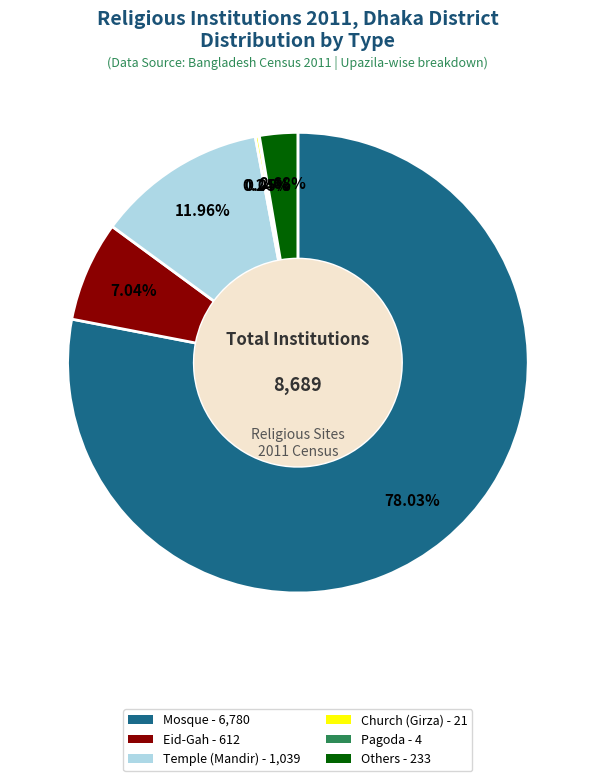

What is the ratio of the value at Temple (Mandir) to the value at Eid-Gah?

1.7